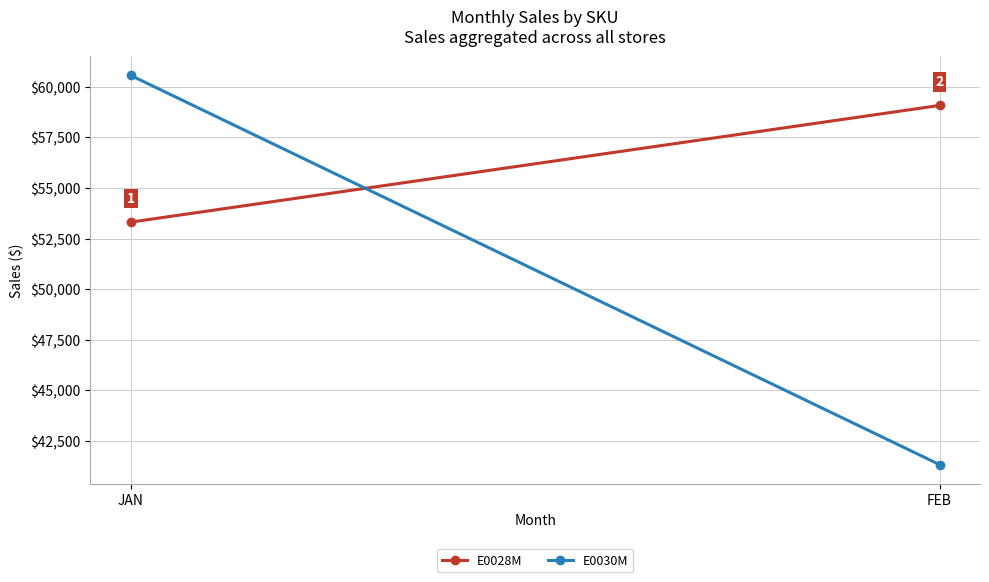

True or false: E0028M has a value of 31738 at JAN.

False